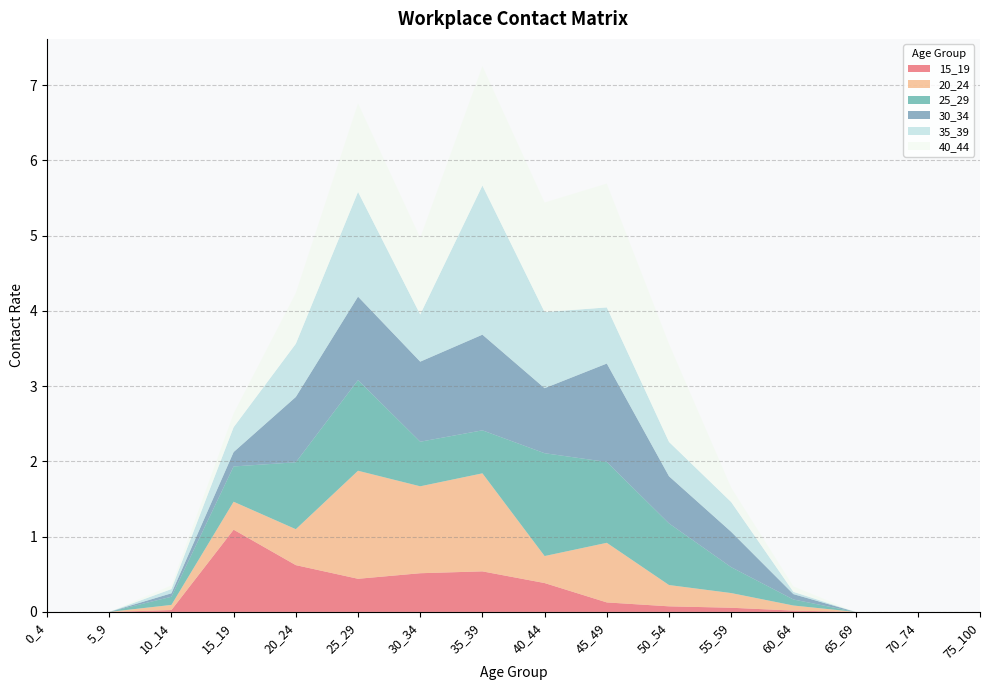

Reading right to left, what are all the values shown in this chart?

15_19: 0.0	0.0	0.0	0.0	0.1	0.1	0.1	0.4	0.5	0.5	0.4	0.6	1.1	0.0	0.0	0.0
20_24: 0.0	0.0	0.0	0.1	0.2	0.3	0.8	0.4	1.3	1.2	1.4	0.5	0.4	0.1	0.0	0.0
25_29: 0.0	0.0	0.0	0.1	0.3	0.8	1.1	1.4	0.6	0.6	1.2	0.9	0.5	0.1	0.0	0.0
30_34: 0.0	0.0	0.0	0.1	0.5	0.6	1.3	0.9	1.3	1.1	1.1	0.9	0.2	0.0	0.0	0.0
35_39: 0.0	0.0	0.0	0.0	0.4	0.5	0.7	1.0	2.0	0.6	1.4	0.7	0.3	0.1	0.0	0.0
40_44: 0.0	0.0	0.0	0.1	0.2	1.3	1.6	1.5	1.6	1.0	1.2	0.7	0.2	0.0	0.0	0.0